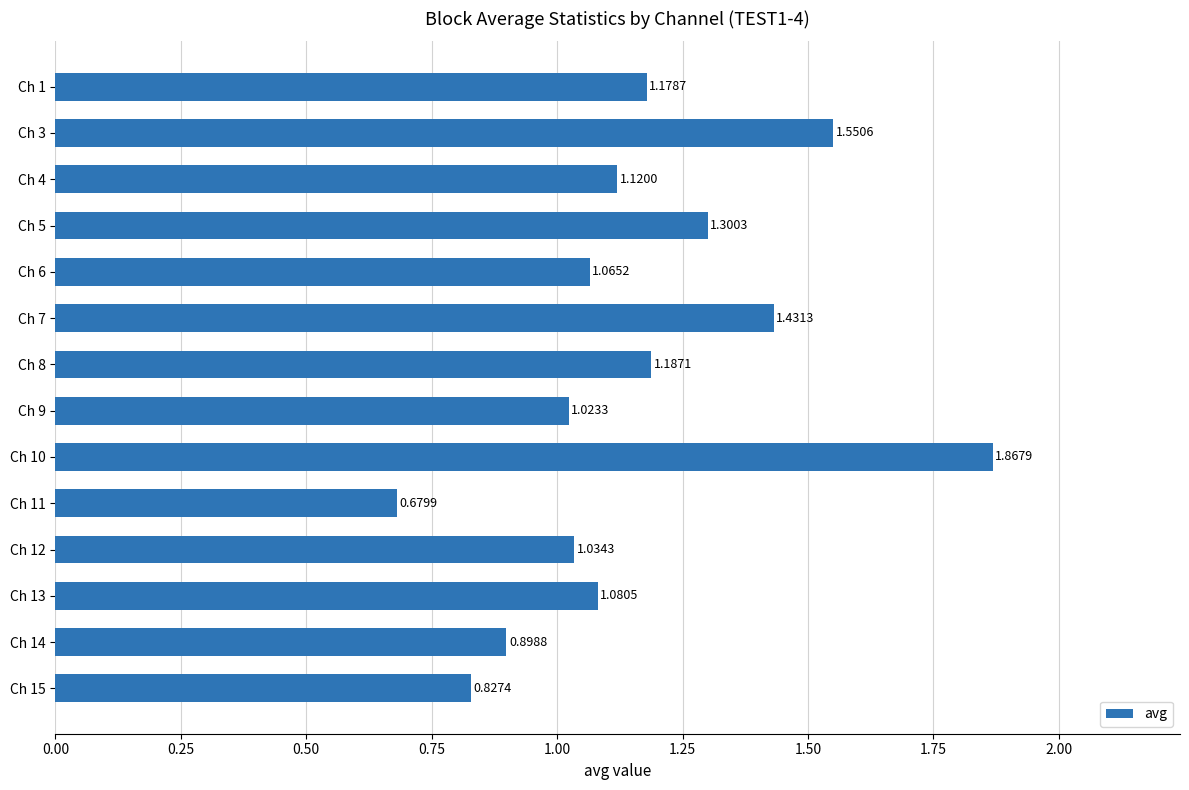

Rank the categories by value from highest to lowest.

Ch 10, Ch 3, Ch 7, Ch 5, Ch 8, Ch 1, Ch 4, Ch 13, Ch 6, Ch 12, Ch 9, Ch 14, Ch 15, Ch 11